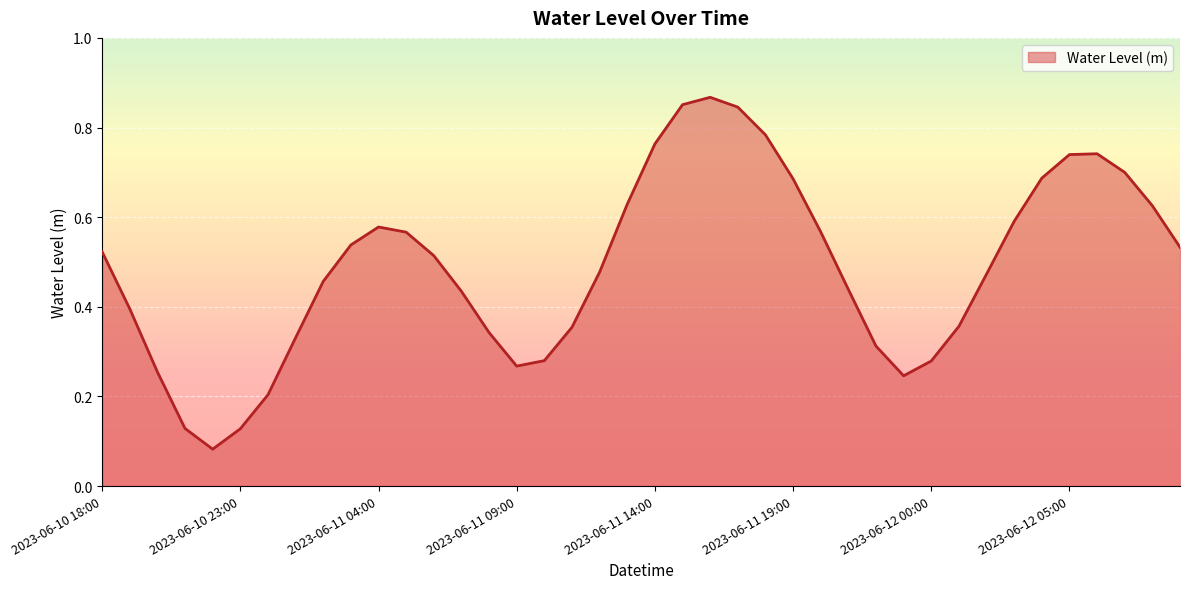

At which label is the value closest to 0?

2023-06-10 22:00